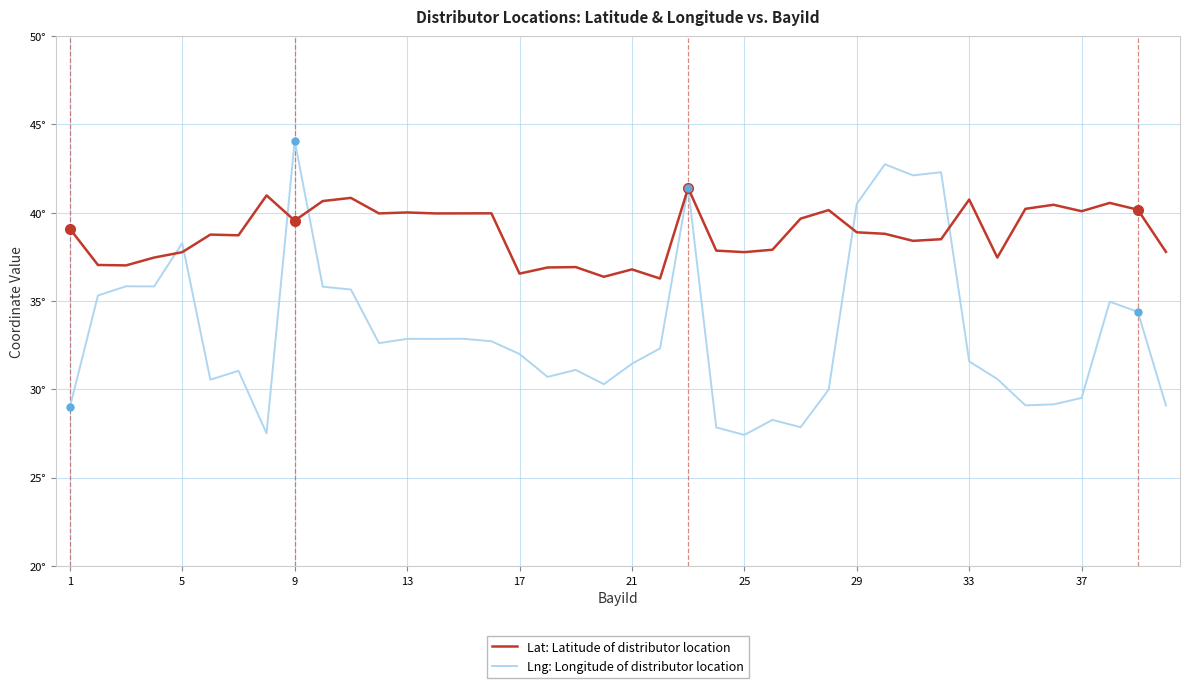

Does the chart display data point markers on the line(s)?

No